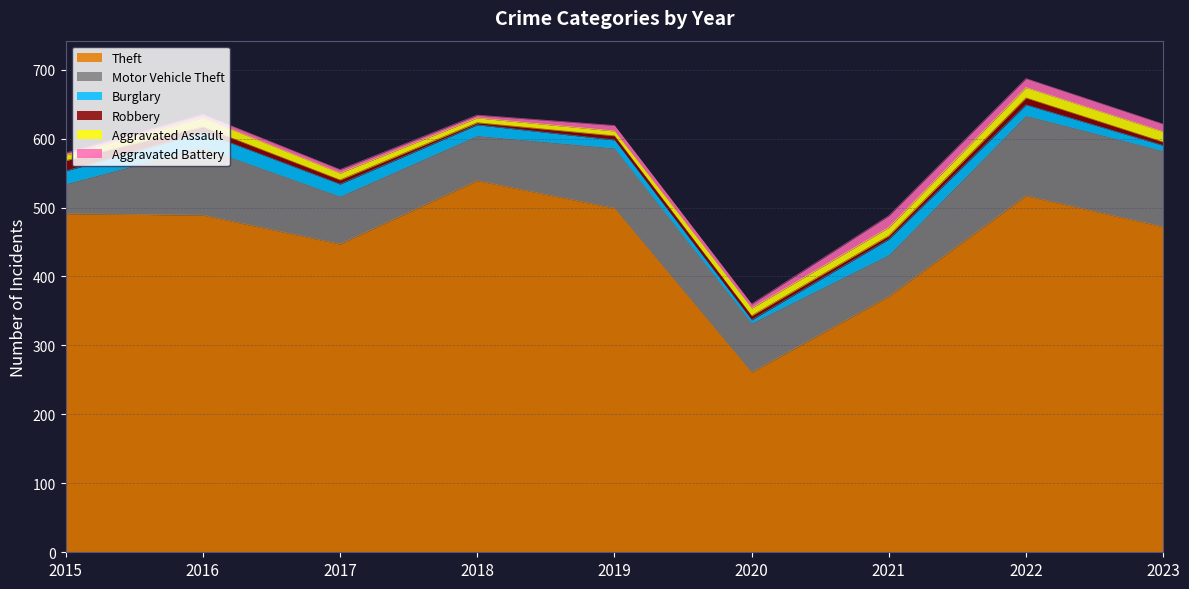

What is the approximate value of Aggravated Battery at 2022?

13